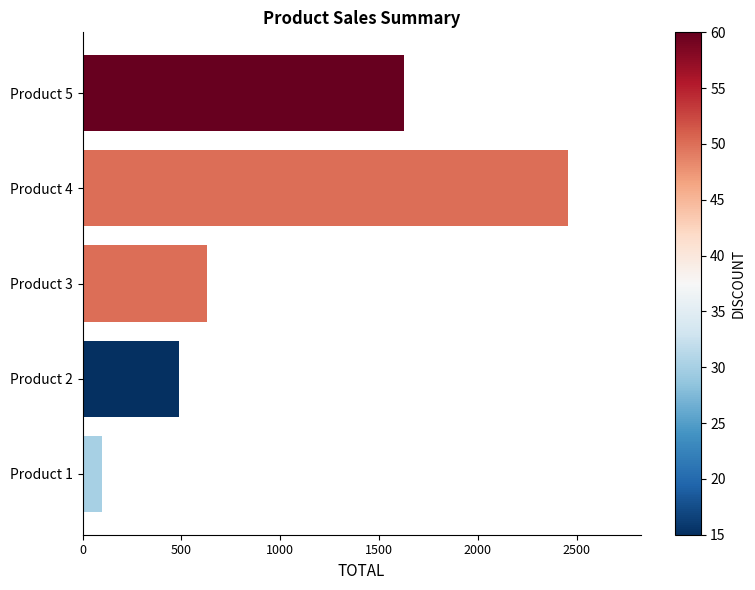

What is the difference between the second highest and minimum values?

1525